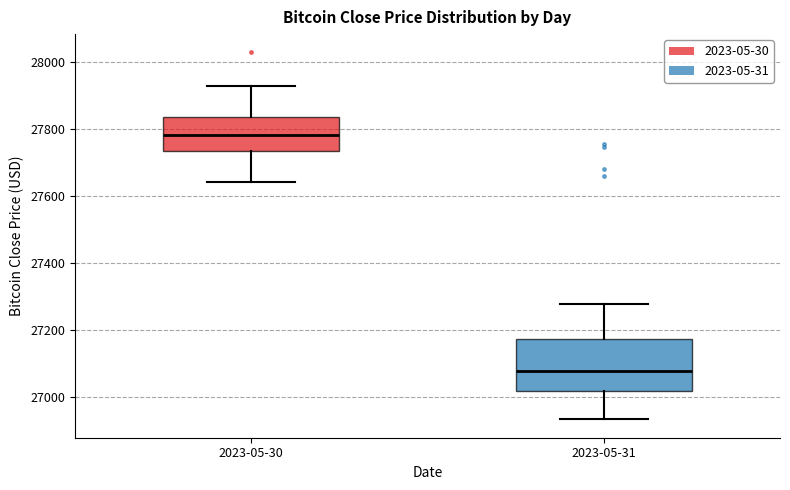

Which box has the lowest median line?

2023-05-31